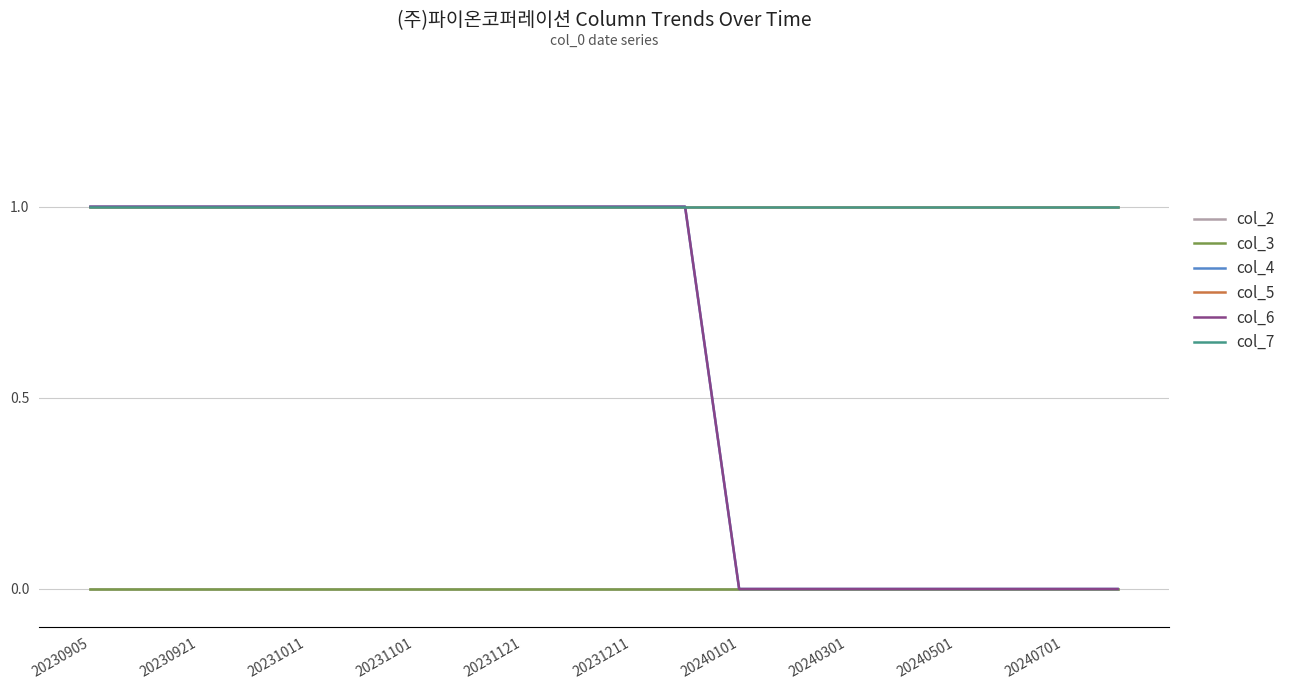

Does the chart have visible grid lines?

Yes